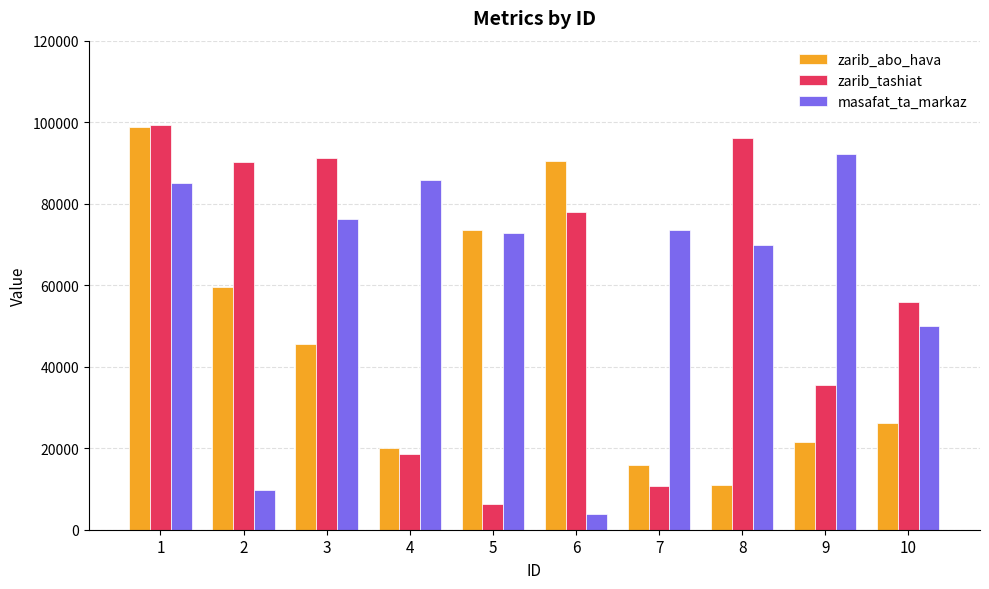

At which category is the sum across all series the highest?

1